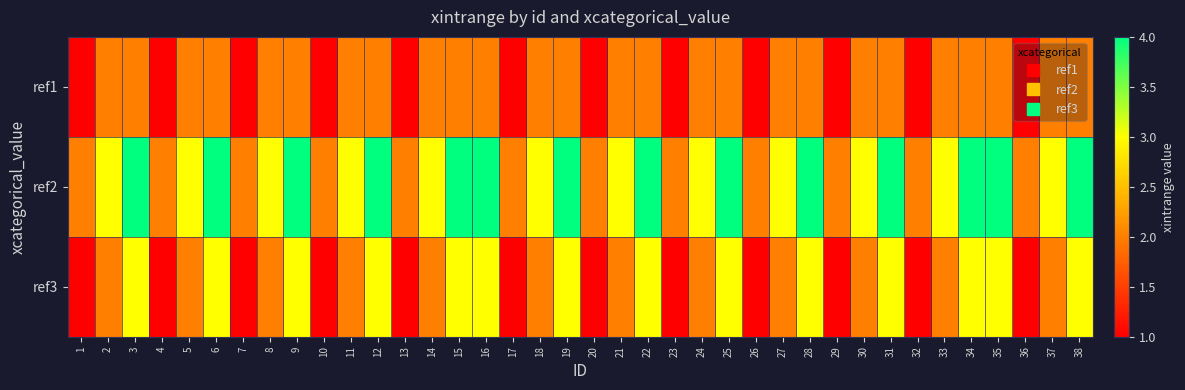

What is the smallest value displayed?

1